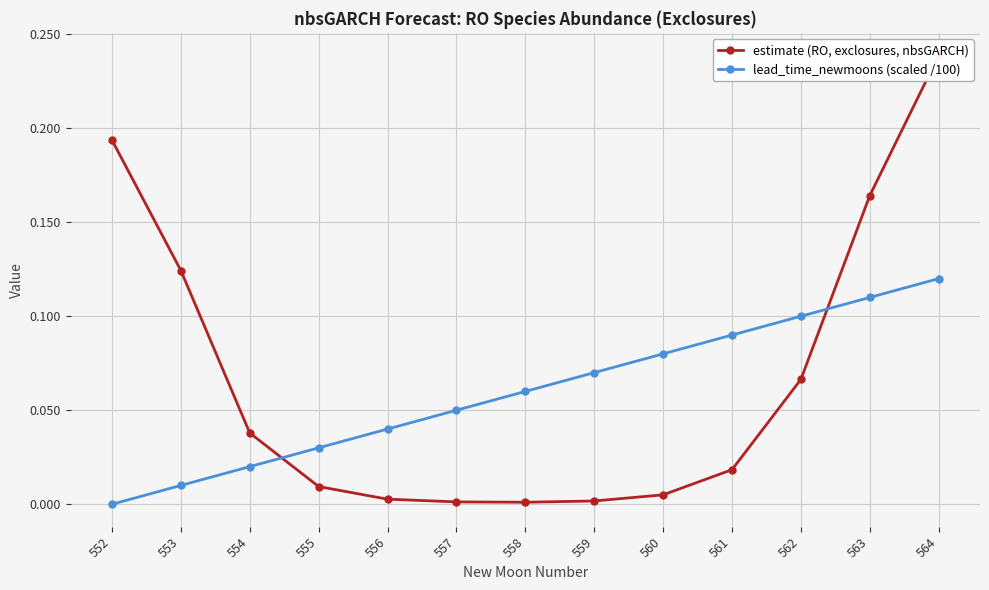

How many intersections are there between lead_time_newmoons (scaled /100) and estimate (RO, exclosures, nbsGARCH)?

2